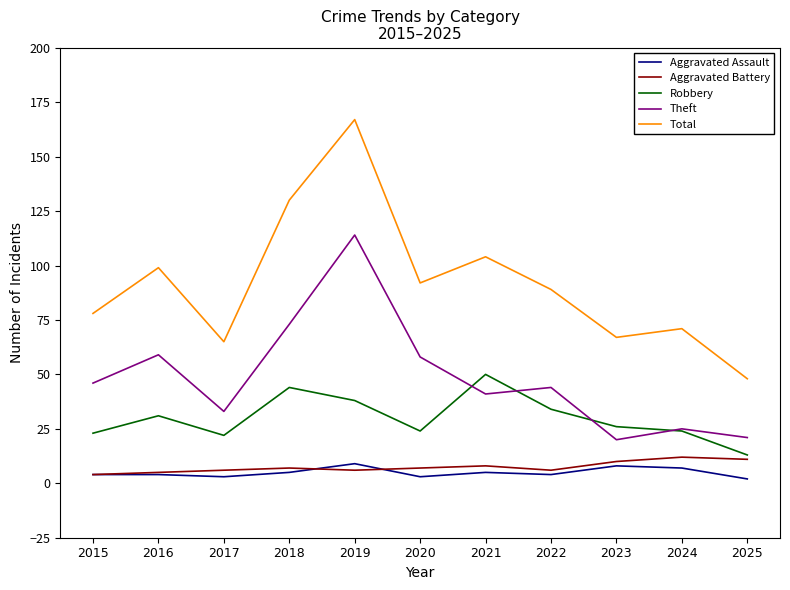

Does the chart display data point markers on the line(s)?

No